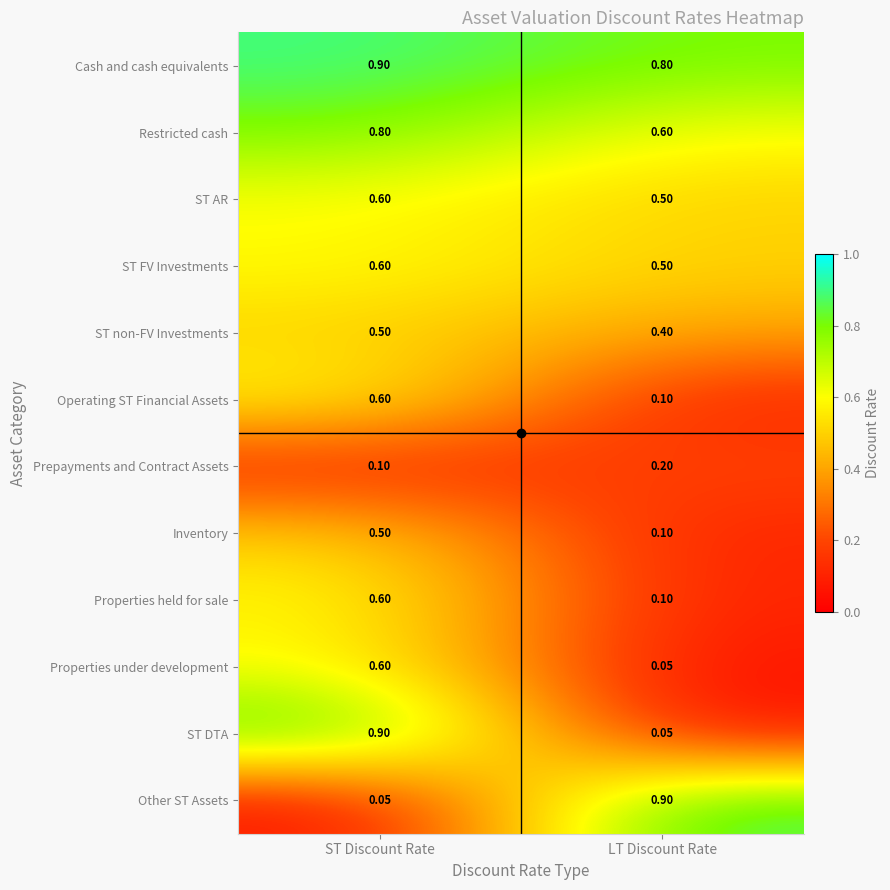

Where is Other ST Assets nearest to the value 0?

ST Discount Rate